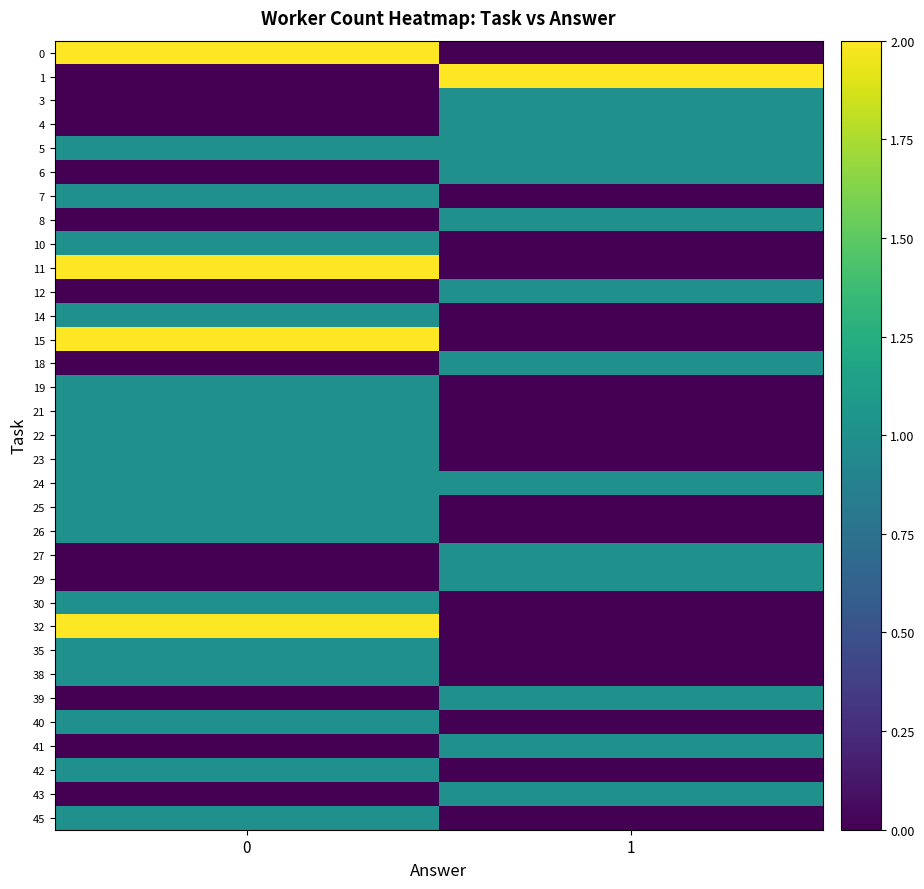

Which series has the widest spread of values?

row_0